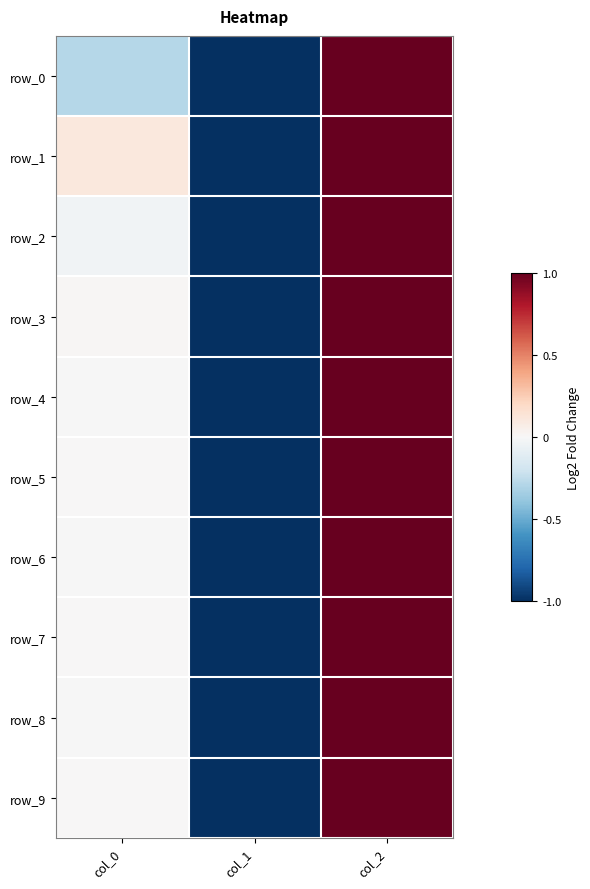

Count the row_3 values in the range -1 to 1.

3